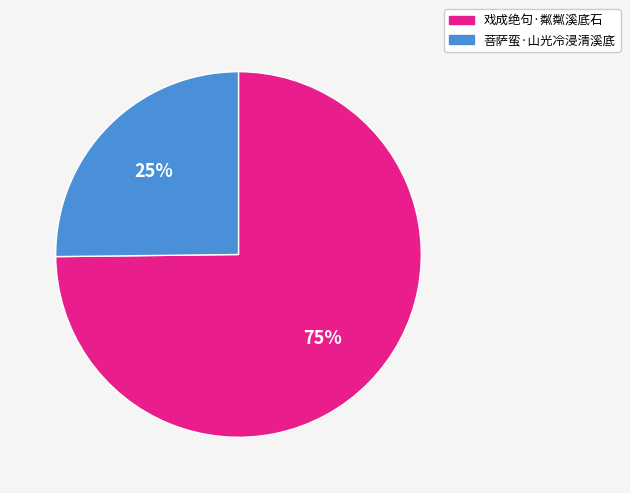

How many slices are in this pie chart?

2